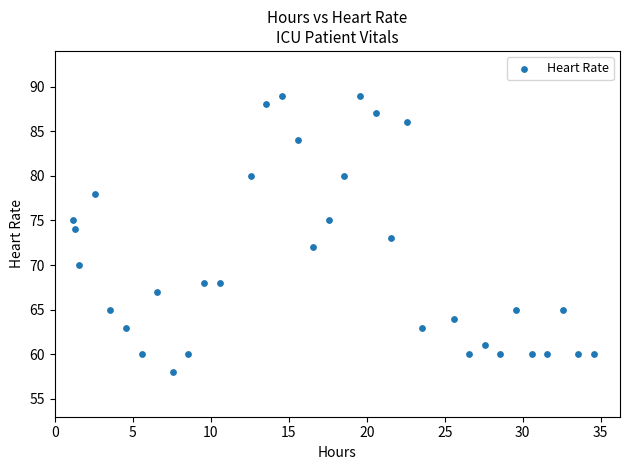

What is the range of Y values (max minus min)?

31